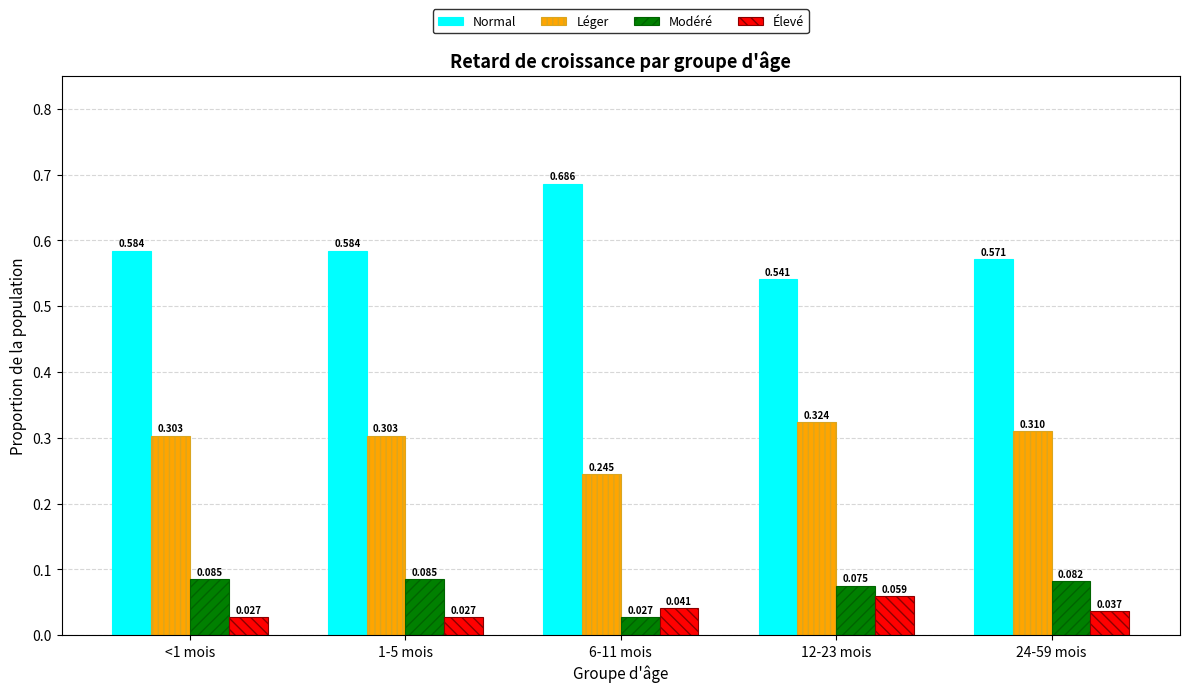

Which series has the largest range (max minus min)?

Normal